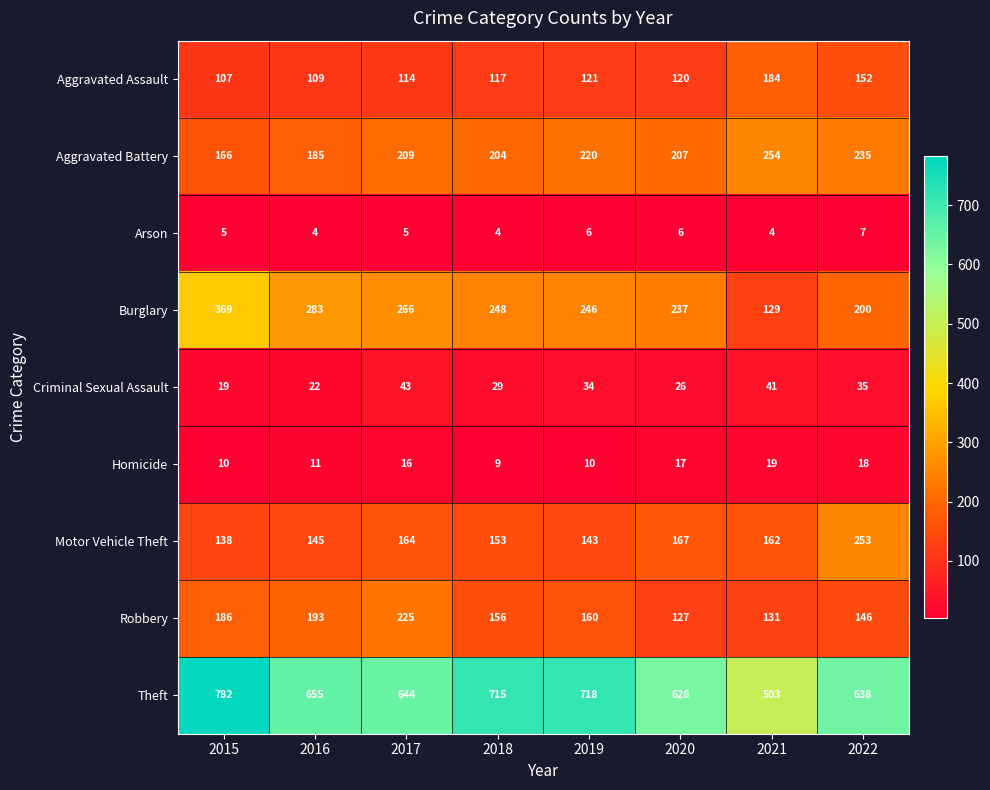

At how many categories does at least one series exceed 613?

7